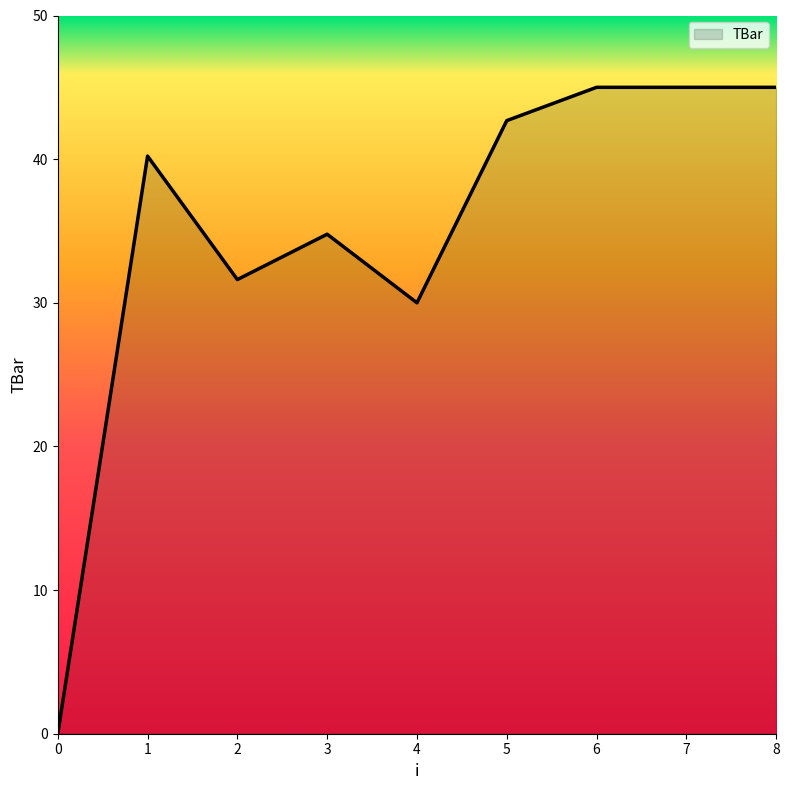

What is the maximum value shown in the chart?

45.0